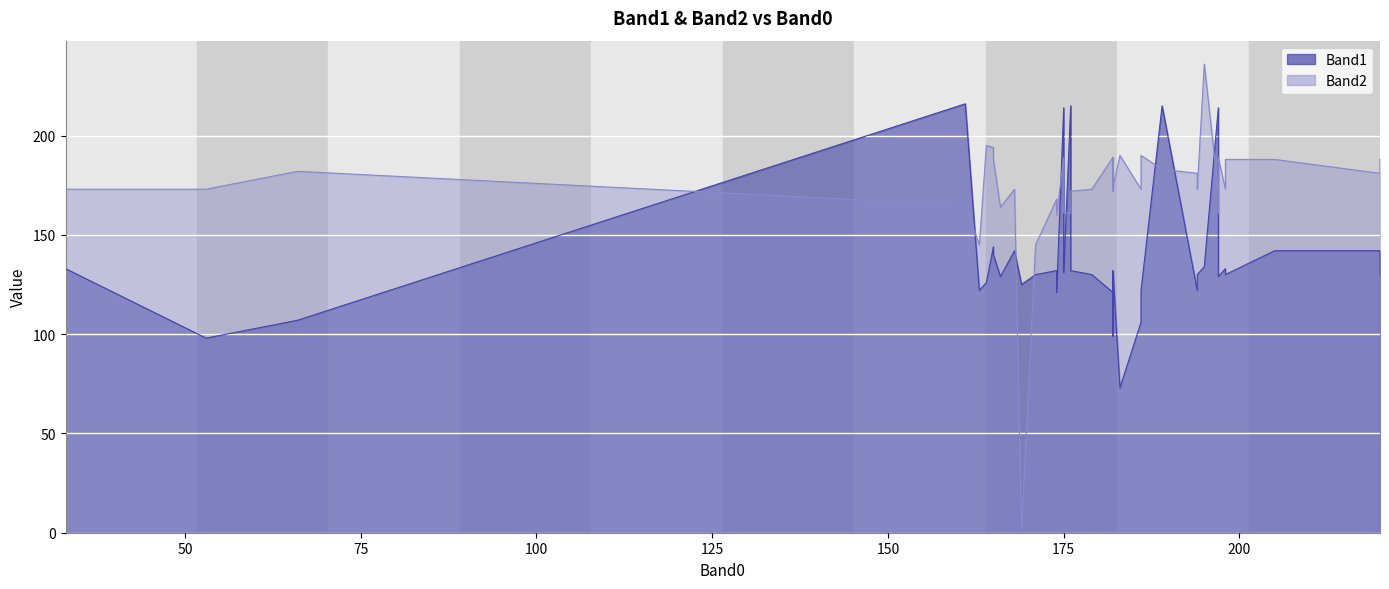

Reading left to right, transcribe all the data shown in this chart.

Band1: 133	98	107	216	122	126	144	140	129	142	125	130	132	121	214	132	131	215	132	130	121	129	99	128	132	73	106	122	215	122	130	134	214	214	129	133	130	142	142	130
Band2: 173	173	182	165	145	195	194	188	164	173	1	145	168	160	189	177	161	161	172	173	189	177	172	189	174	190	173	190	183	181	173	236	172	161	189	173	188	188	181	188